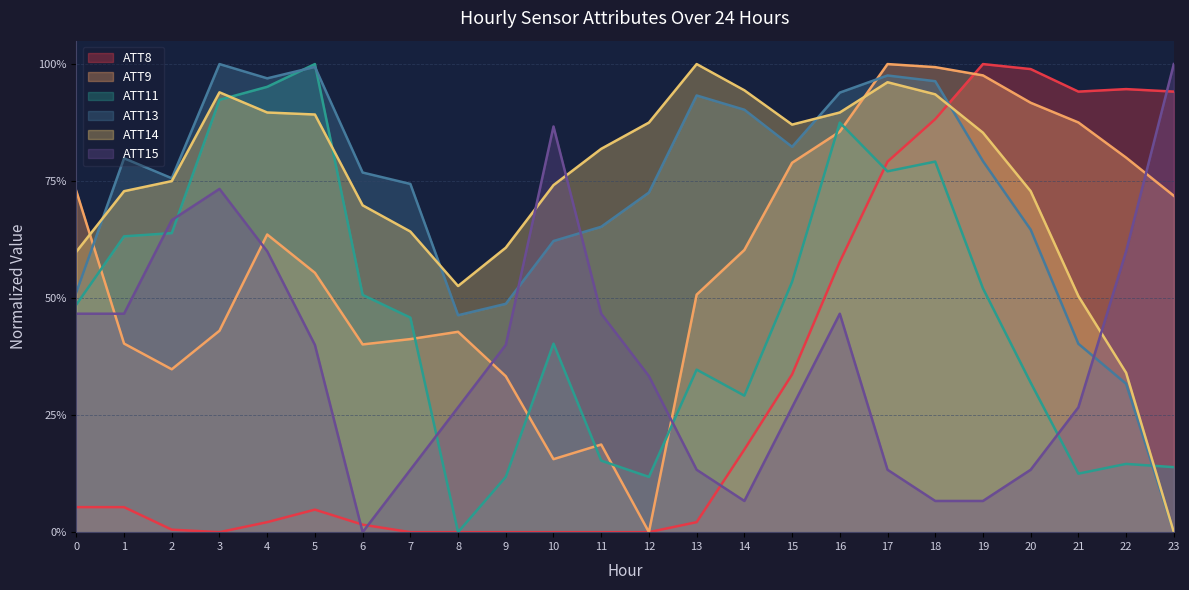

The ATT9 series shows 0.3 at 15. True or false?

False